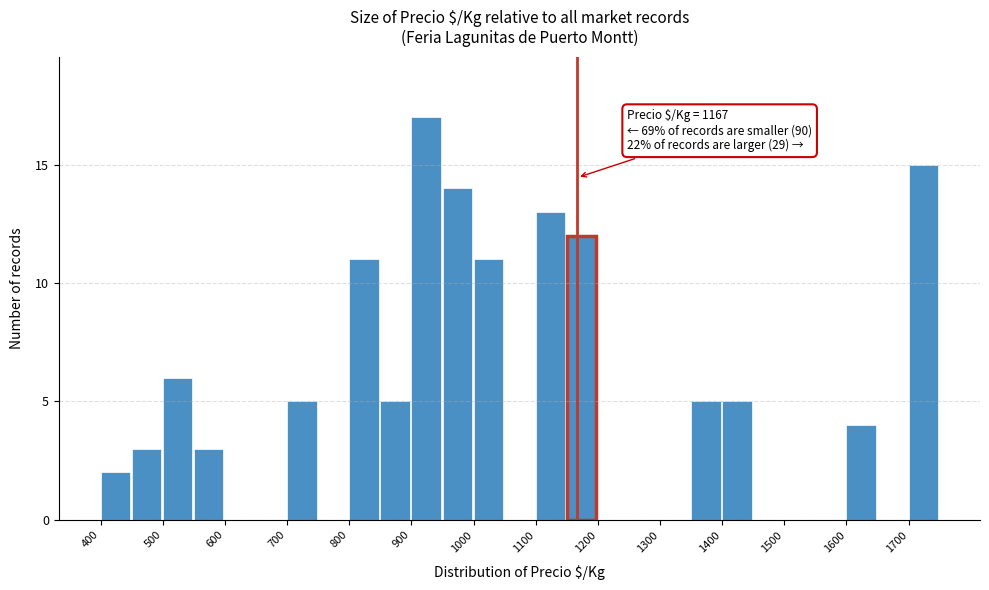

Over which range of the x-axis is the bar tallest?

900 to 950